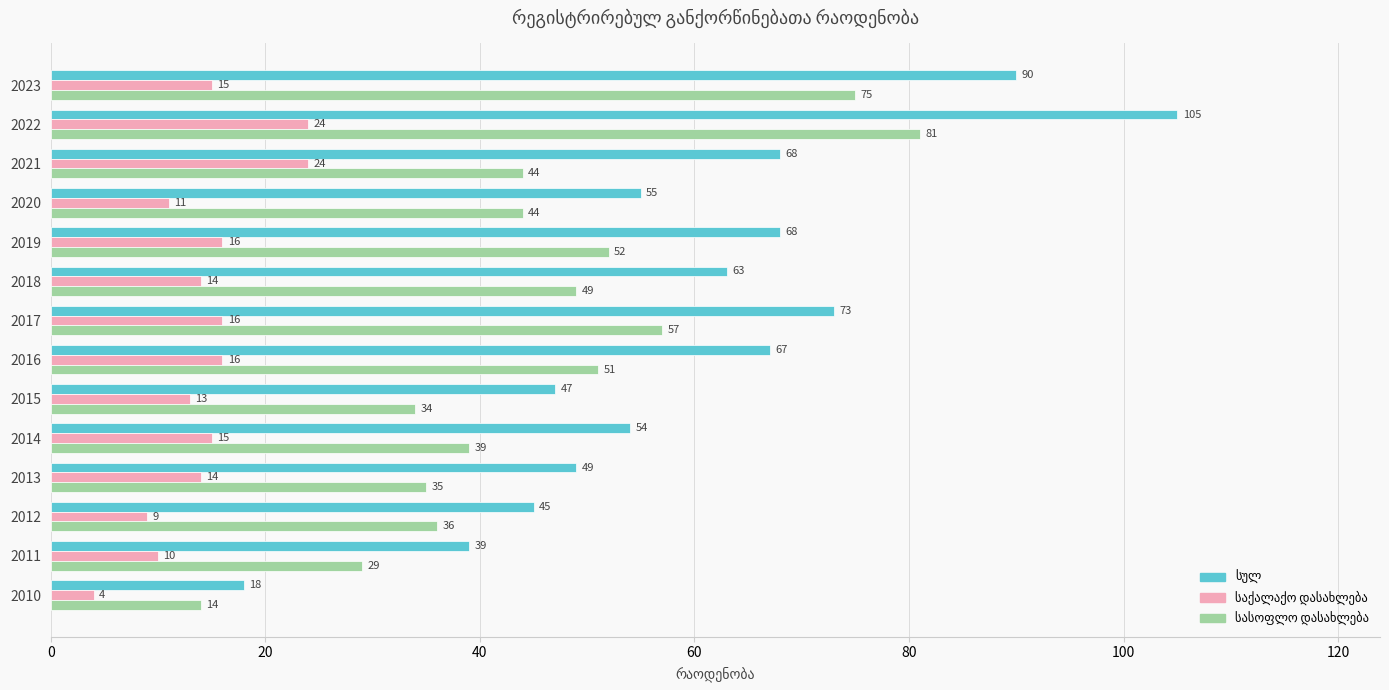

What is the greatest value displayed?

105